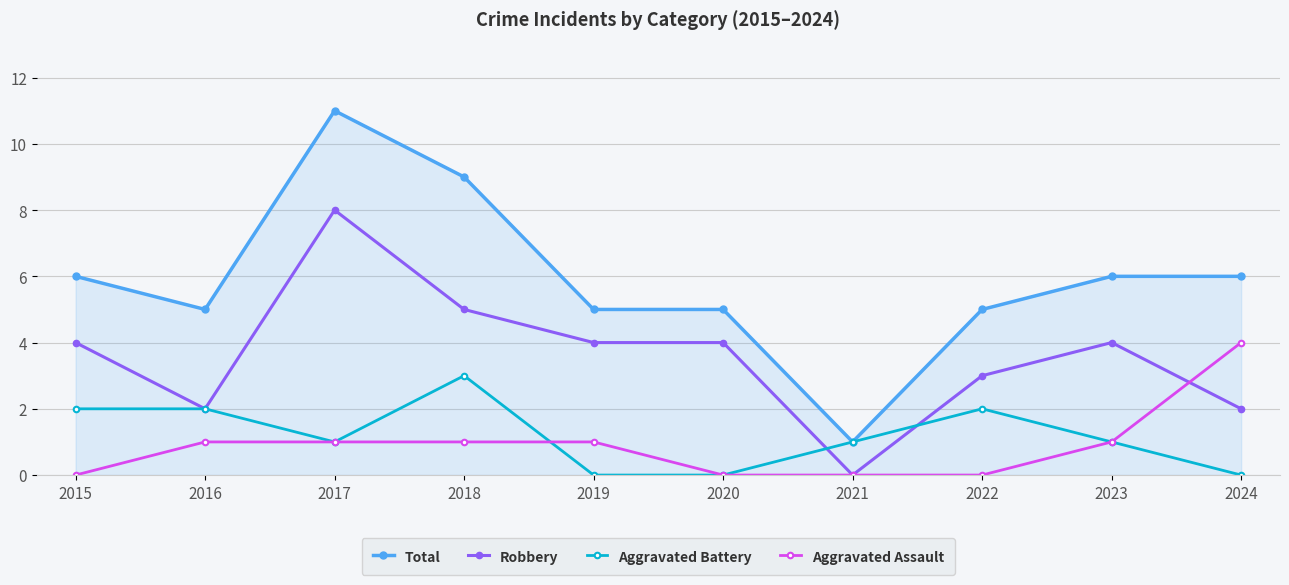

At 2024, list the series in order from smallest to largest.

Aggravated Battery, Robbery, Aggravated Assault, Total